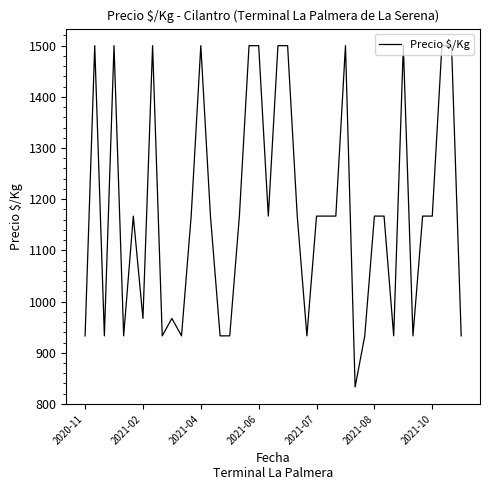

True or false: there are more than 0 points higher than both neighbors.

True